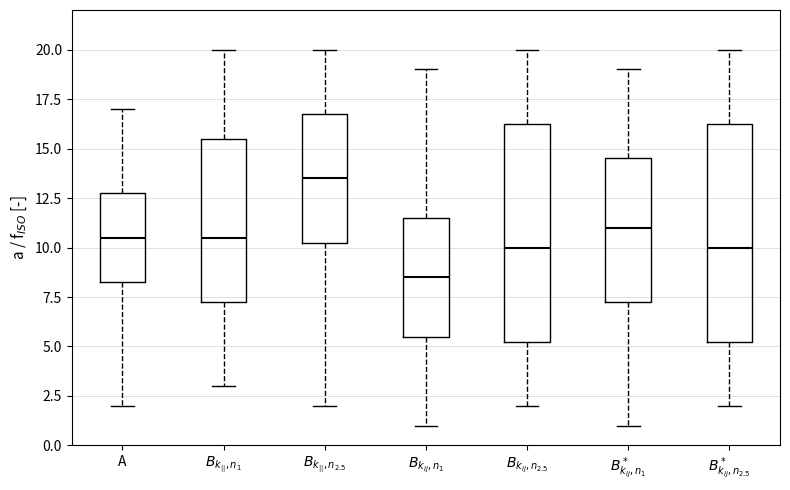

Reading left to right, transcribe this box plot: for each box, give where its median line is, the range the box spans, and where its two whiskers end, as read against the y-axis. The values are not printed on the chart, so give them approximately, as read against the axis.

A: median 10.5, box 8.5 to 13.0, whiskers 2.0 to 17.0
$B_{k_{||},n_1}$: median 10.5, box 7.5 to 15.5, whiskers 3.0 to 20.0
$B_{k_{||},n_{2.5}}$: median 13.5, box 10.5 to 17.0, whiskers 2.0 to 20.0
$B_{k_{ij},n_1}$: median 8.5, box 5.5 to 11.5, whiskers 1.0 to 19.0
$B_{k_{ij},n_{2.5}}$: median 10.0, box 5.5 to 16.5, whiskers 2.0 to 20.0
$B^*_{k_{ij},n_1}$: median 11.0, box 7.5 to 14.5, whiskers 1.0 to 19.0
$B^*_{k_{ij},n_{2.5}}$: median 10.0, box 5.5 to 16.5, whiskers 2.0 to 20.0